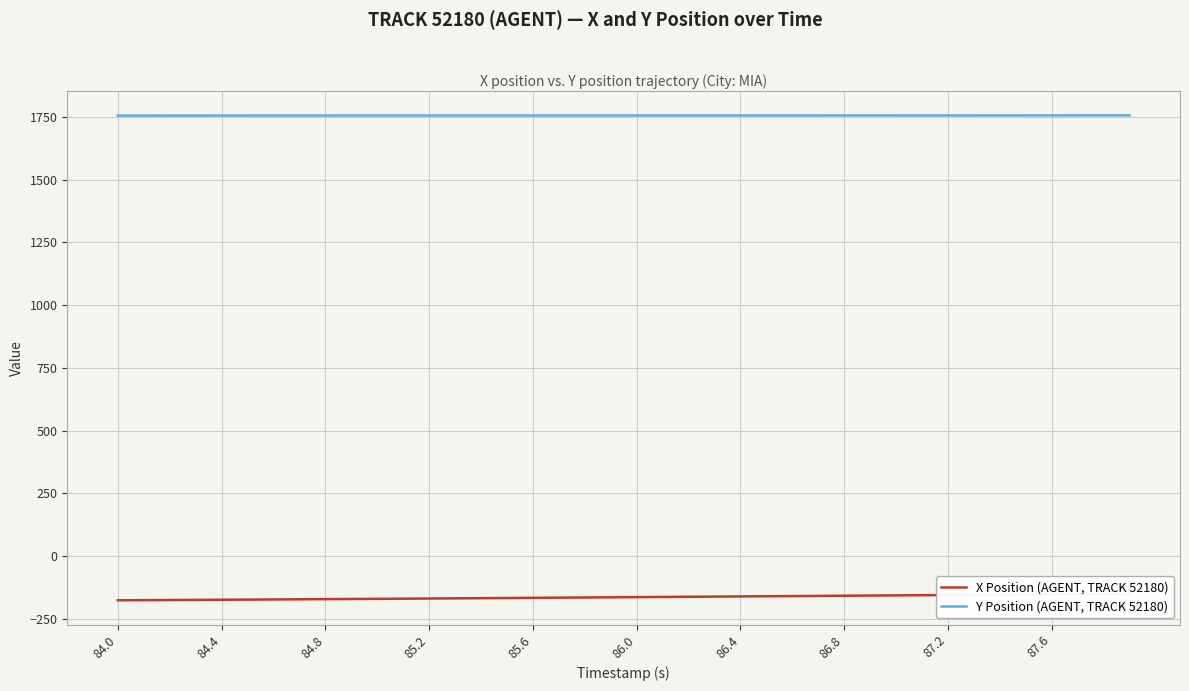

Reading right to left, transcribe all the data shown in this chart.

X Position (AGENT, TRACK 52180): -150.8	-151.5	-152.2	-152.9	-153.6	-154.3	-155.0	-155.7	-156.4	-157.1	-157.8	-158.5	-159.2	-159.9	-160.6	-161.3	-162.0	-162.7	-163.4	-164.1	-164.8	-165.5	-166.2	-166.9	-167.6	-168.3	-168.9	-169.6	-170.3	-170.9	-171.5	-172.1	-172.8	-173.4	-173.9	-174.5	-175.1	-175.7	-176.2	-176.7
Y Position (AGENT, TRACK 52180): 1756.3	1756.3	1756.3	1756.2	1756.2	1756.2	1756.2	1756.1	1756.1	1756.1	1756.1	1756.1	1756.0	1756.0	1756.0	1756.0	1756.0	1756.0	1756.0	1755.9	1755.9	1755.9	1755.9	1755.9	1755.9	1755.8	1755.8	1755.8	1755.8	1755.8	1755.8	1755.8	1755.7	1755.7	1755.7	1755.7	1755.6	1755.6	1755.6	1755.5